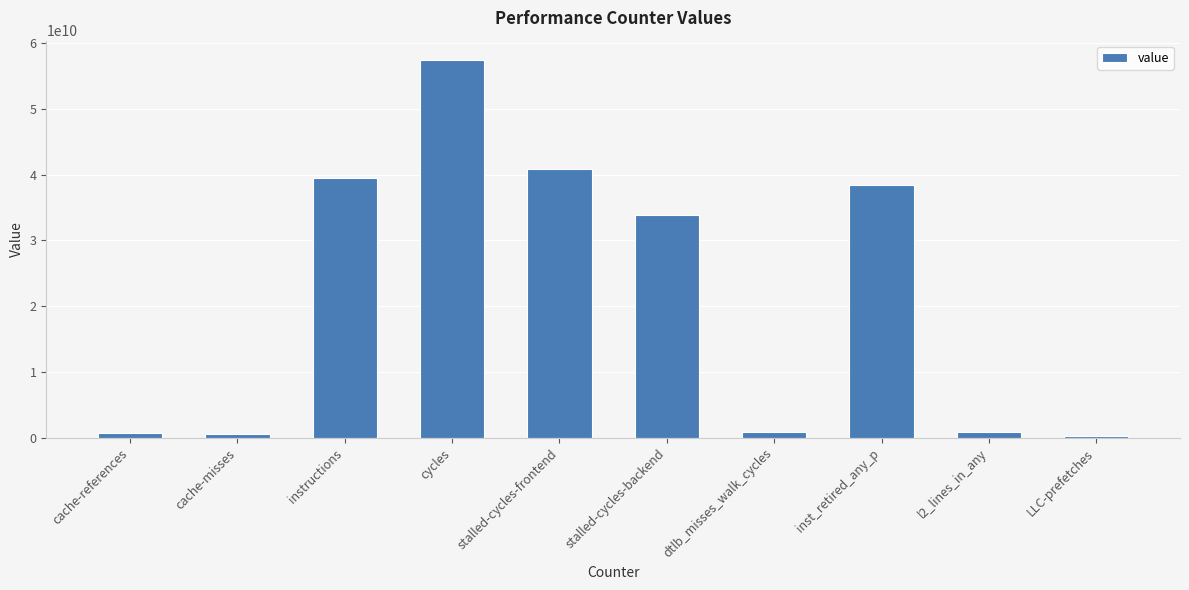

Does the chart contain stacked bars?

No